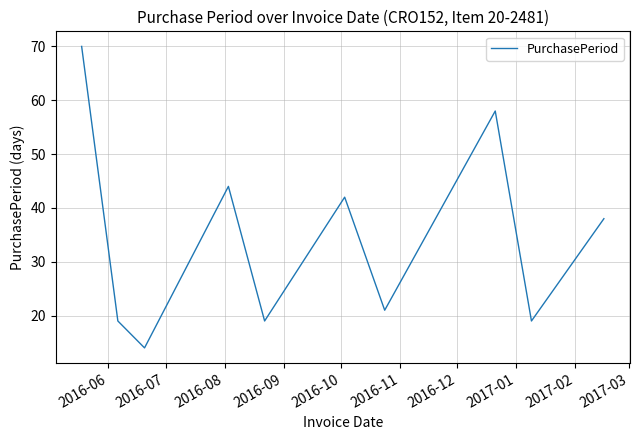

What is the smallest value displayed?

14